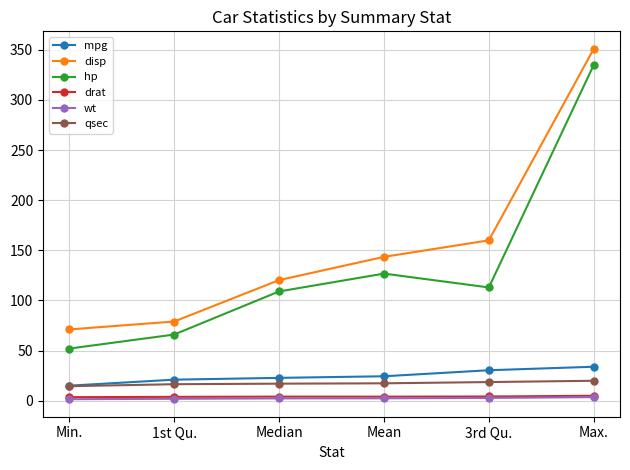

What is the value of the drat point at the 1st from the left?

3.5